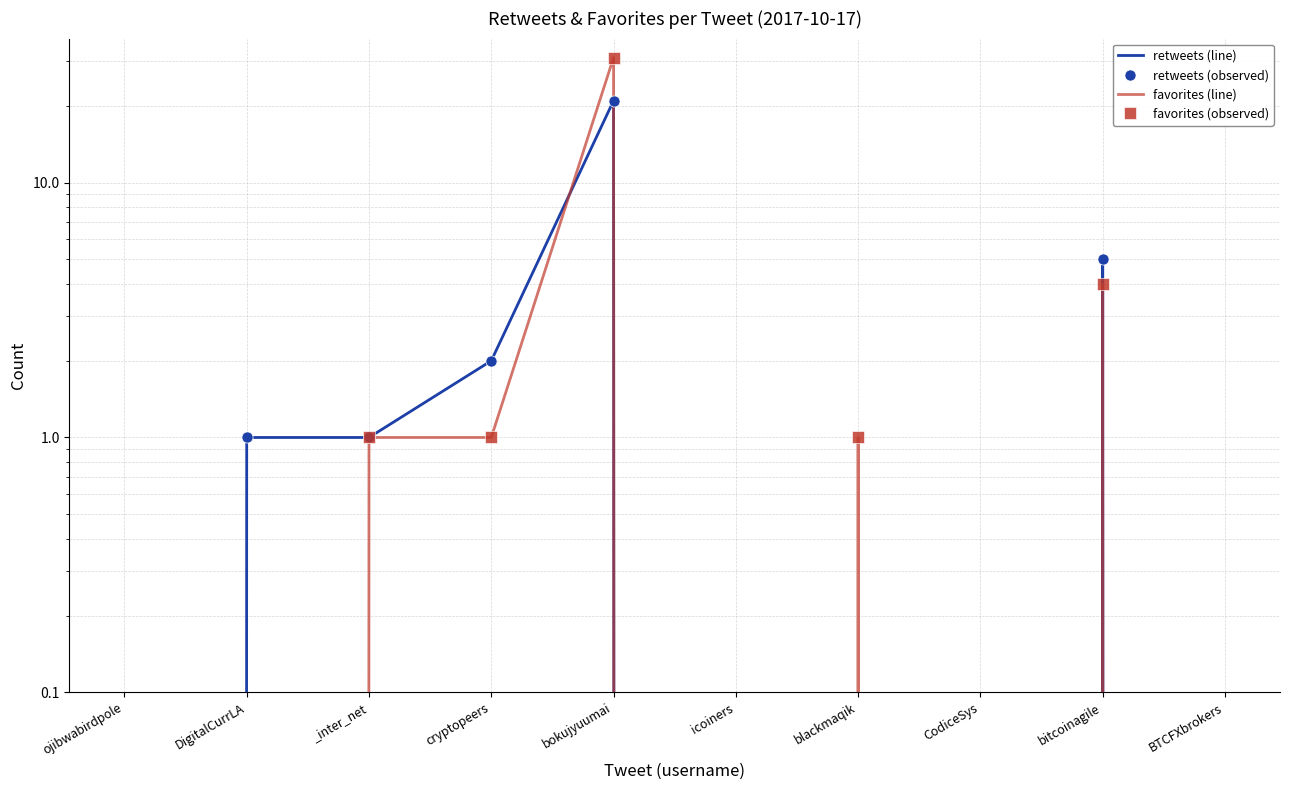

At which category is the sum across all series the highest?

bokujyuumai